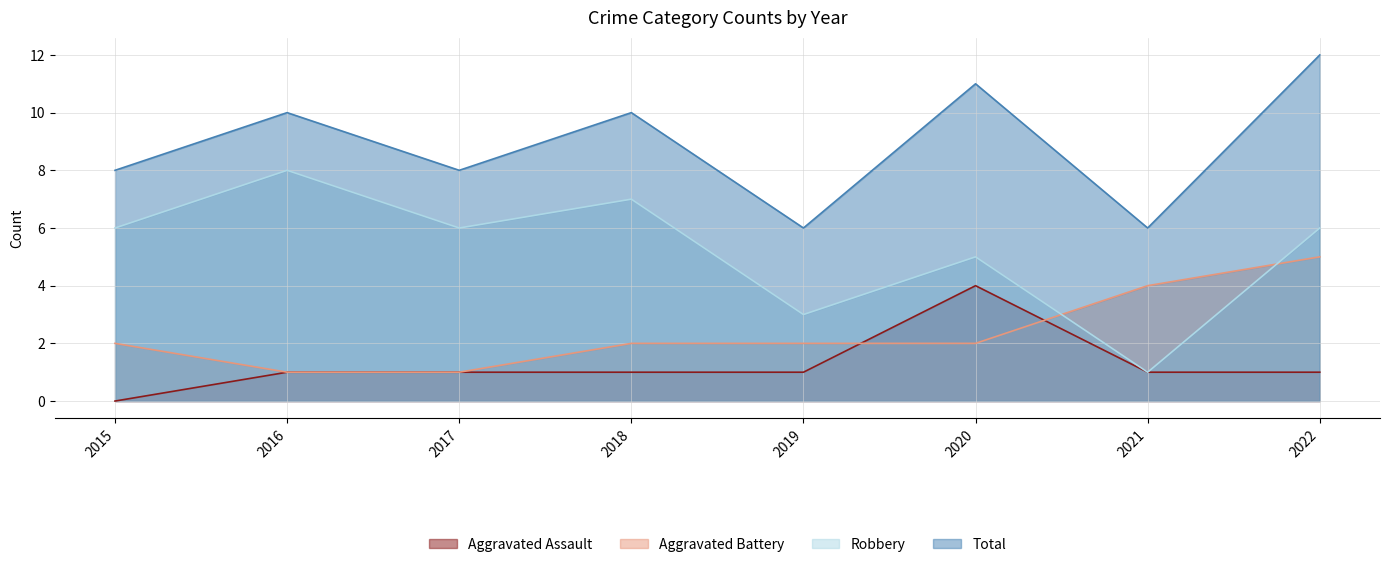

Reading left to right, transcribe all the data shown in this chart.

Aggravated Assault: 2015=0	2016=1	2017=1	2018=1	2019=1	2020=4	2021=1	2022=1
Aggravated Battery: 2015=2	2016=1	2017=1	2018=2	2019=2	2020=2	2021=4	2022=5
Robbery: 2015=6	2016=8	2017=6	2018=7	2019=3	2020=5	2021=1	2022=6
Total: 2015=8	2016=10	2017=8	2018=10	2019=6	2020=11	2021=6	2022=12